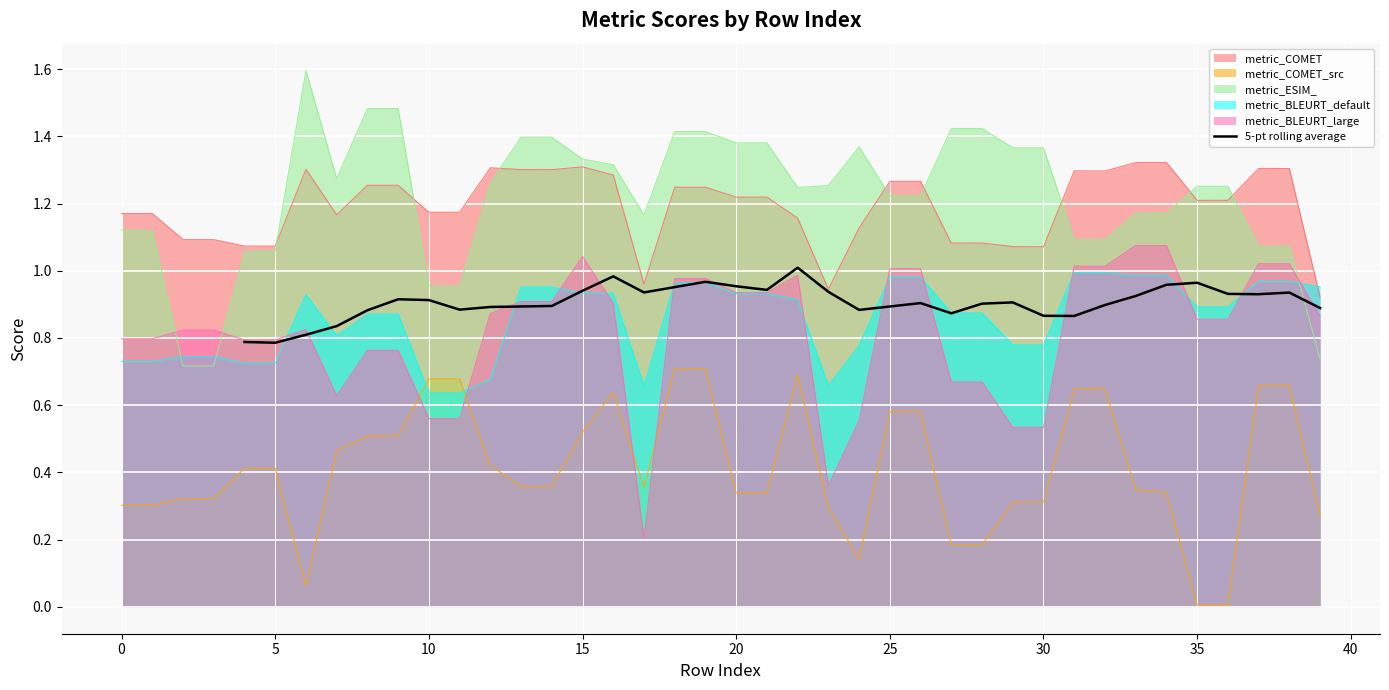

How many lines are shown in the chart?

1